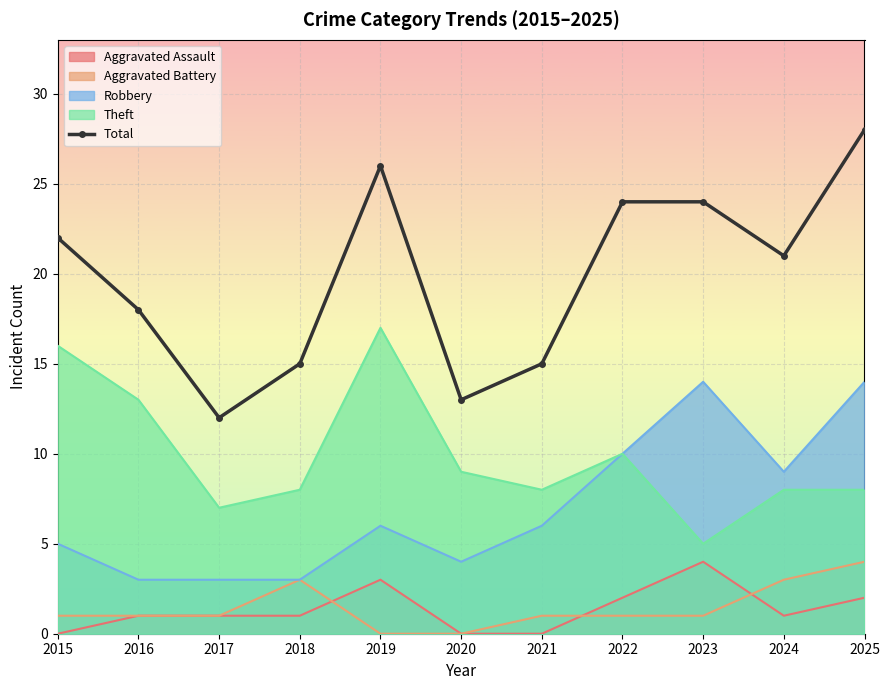

The value at 2016 is 18. True or false?

True